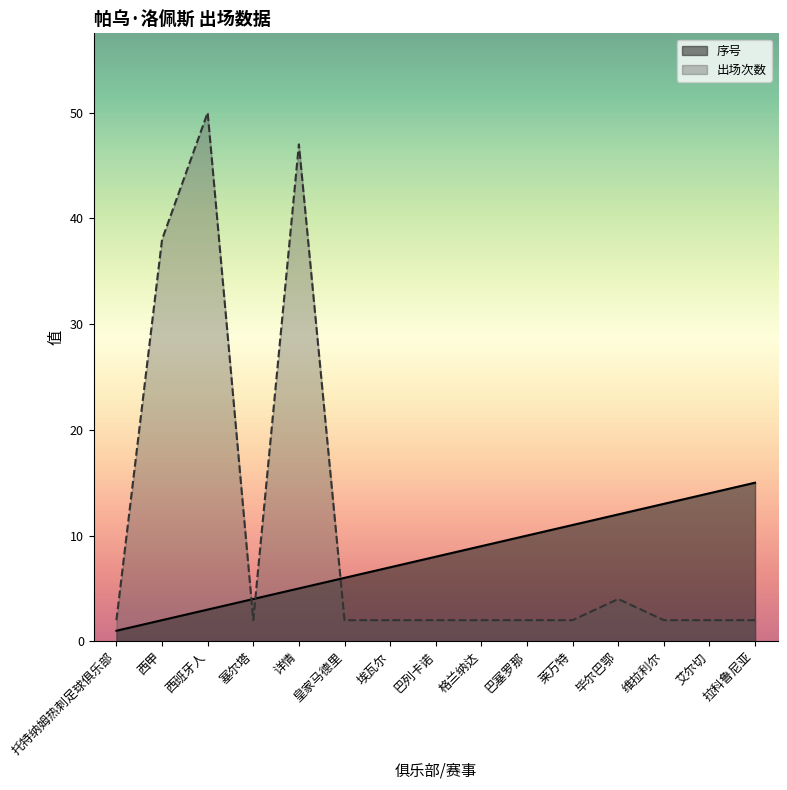

The 序号 series shows 7 at 埃瓦尔. True or false?

True